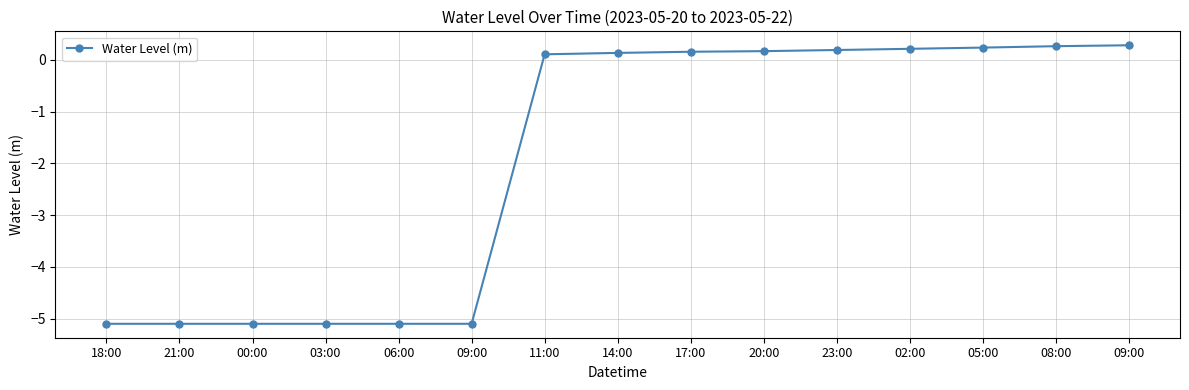

Does the chart have visible grid lines?

Yes